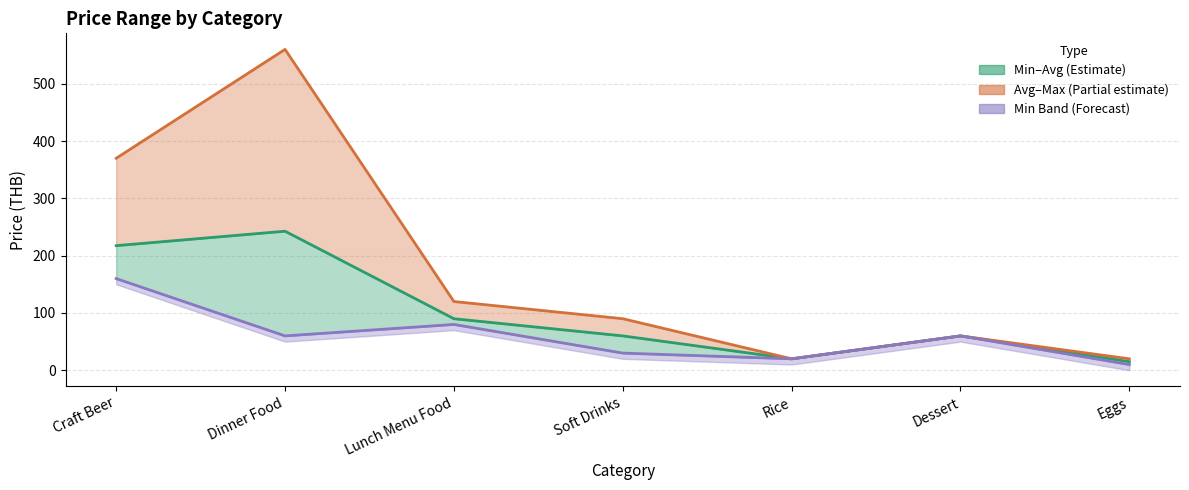

Which series has the widest spread of values?

Max Price